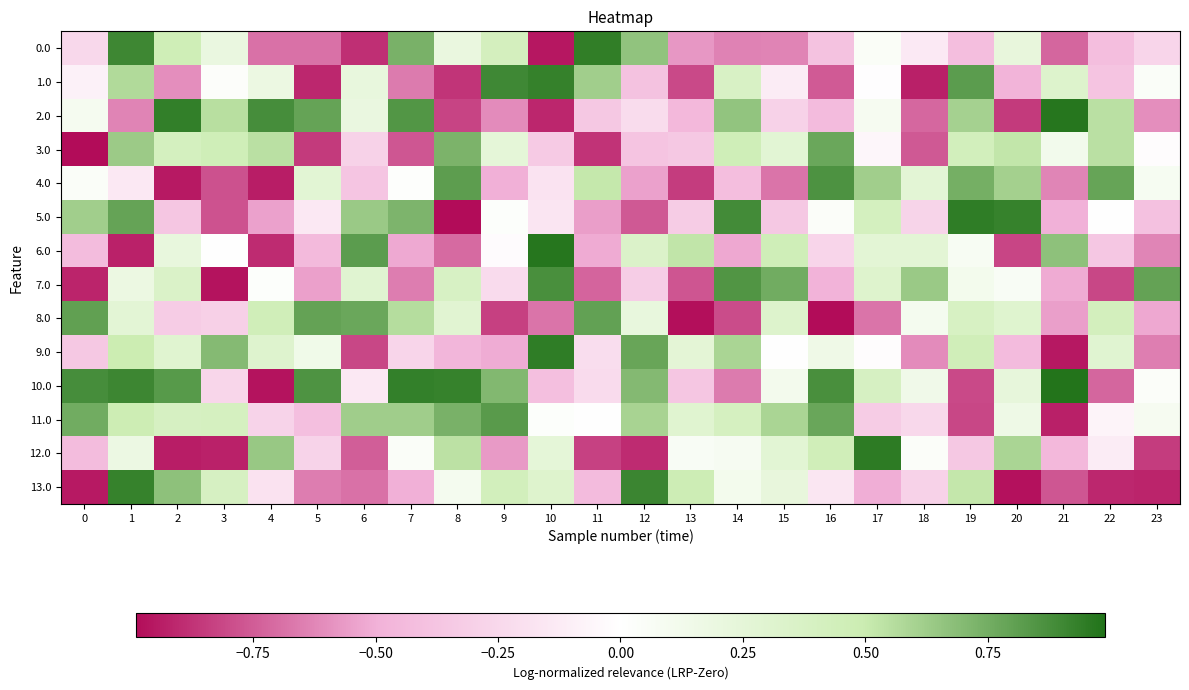

Rank the series by their maximum value, from lowest to highest.

3.0, 8.0, 11.0, 4.0, 7.0, 13.0, 1.0, 0.0, 5.0, 9.0, 12.0, 6.0, 2.0, 10.0